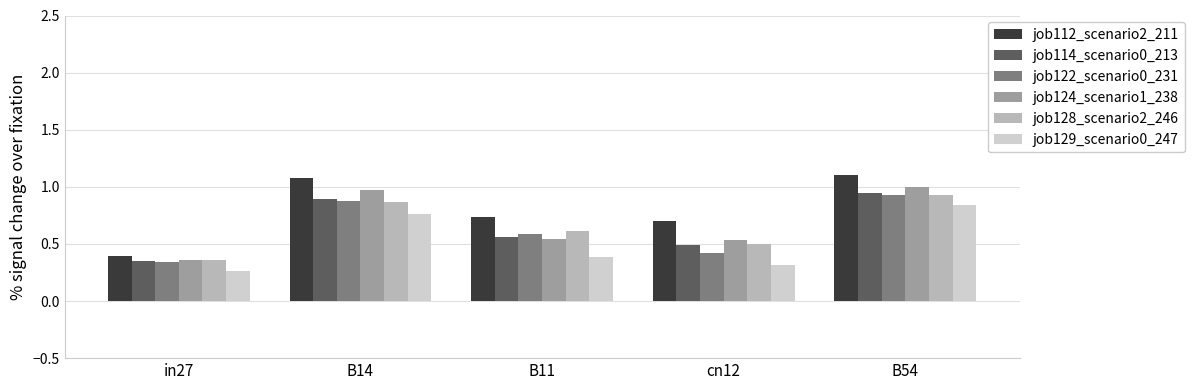

Between in27 and B54, which series saw the biggest shift?

job112_scenario2_211